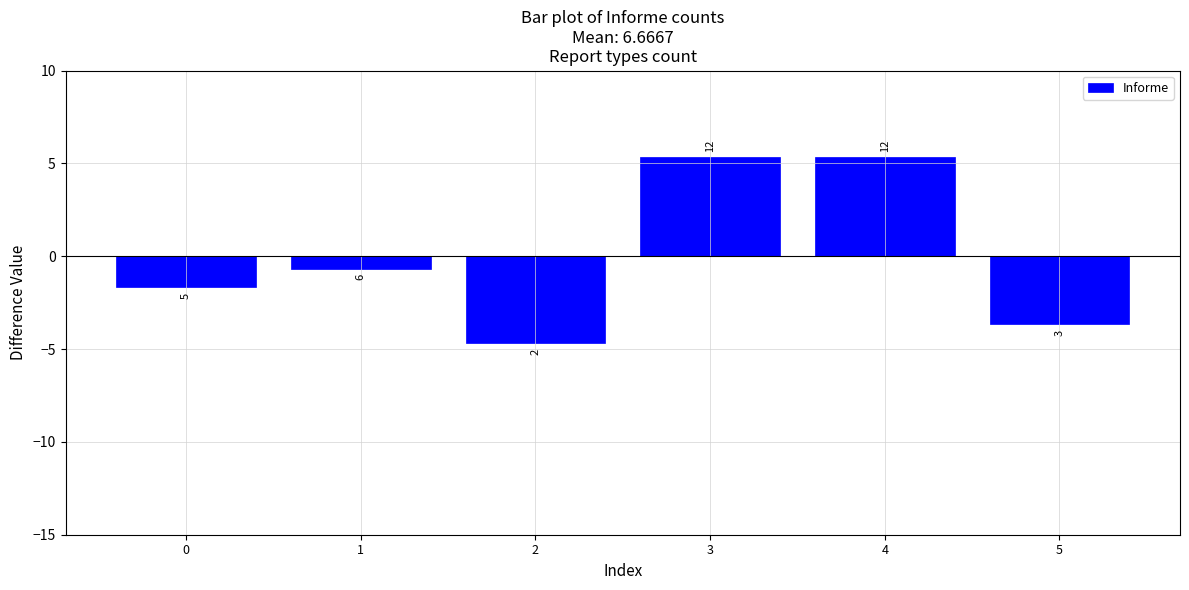

Reading left to right, what are all the values shown in this chart?

-1.7	-0.7	-4.7	5.3	5.3	-3.7